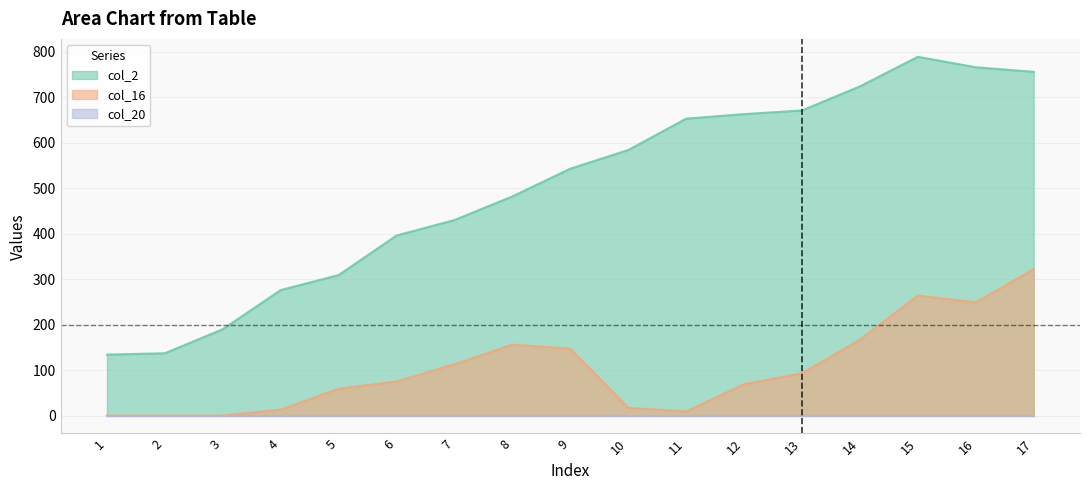

True or false: col_16 and col_2 intersect in this chart.

False